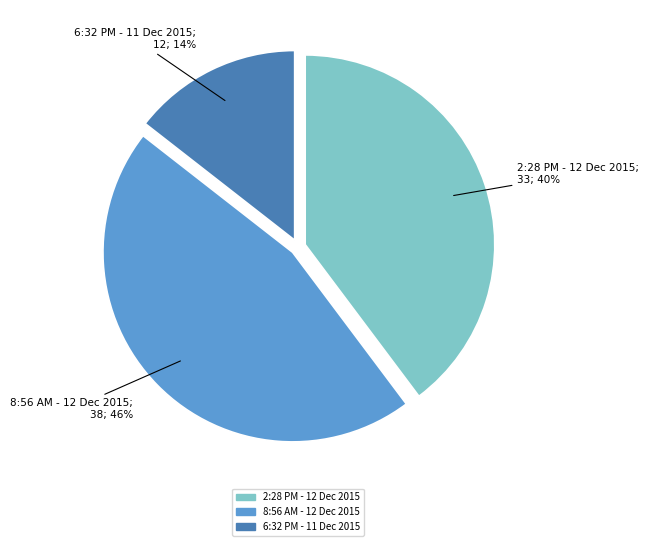

To the nearest percent, what is the average slice percentage?

33%